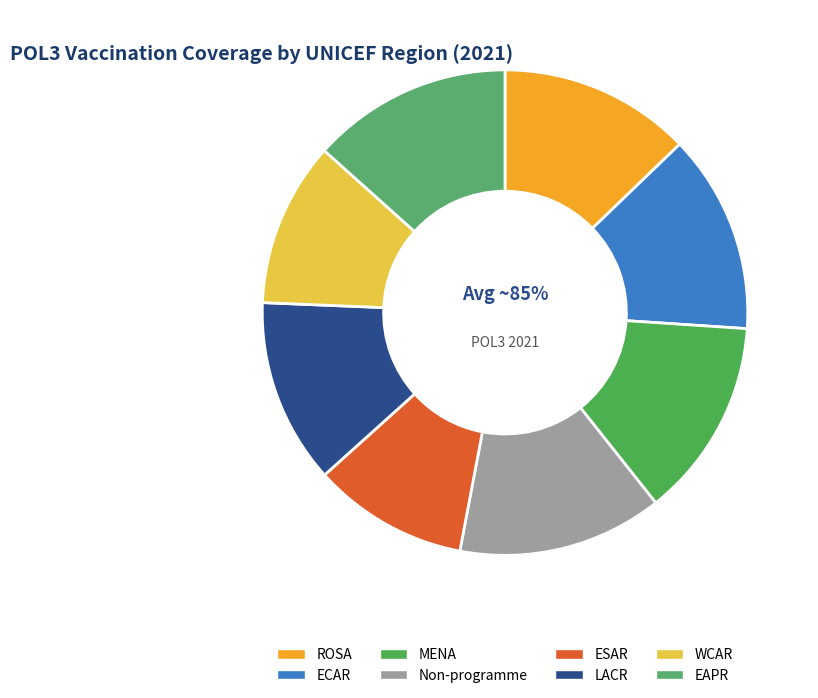

How many slices are in this pie chart?

8